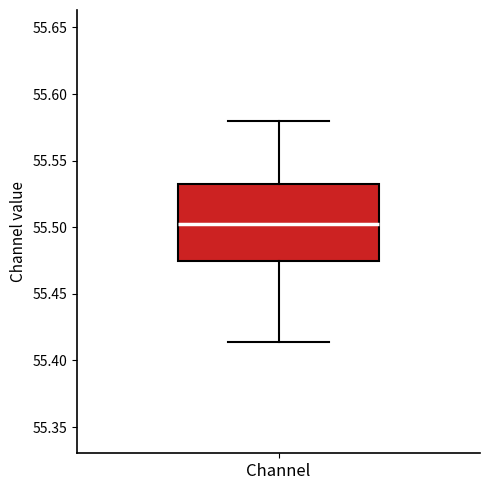

Read this box plot against the y-axis: the position of the median line, the range covered by the box, and the ends of both whiskers. The values are not printed on the chart, so give them approximately, as read against the axis.

median 55.500, box 55.475 to 55.535, whiskers 55.415 to 55.580